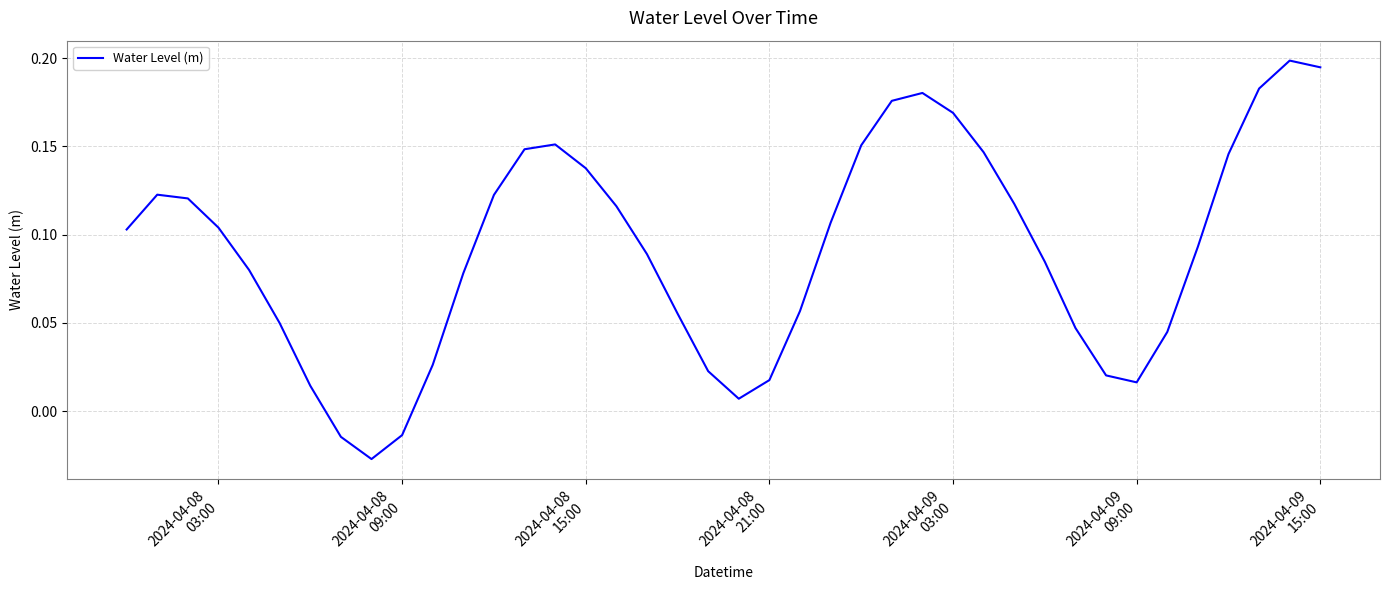

Is this an area chart (filled region under the line)?

No